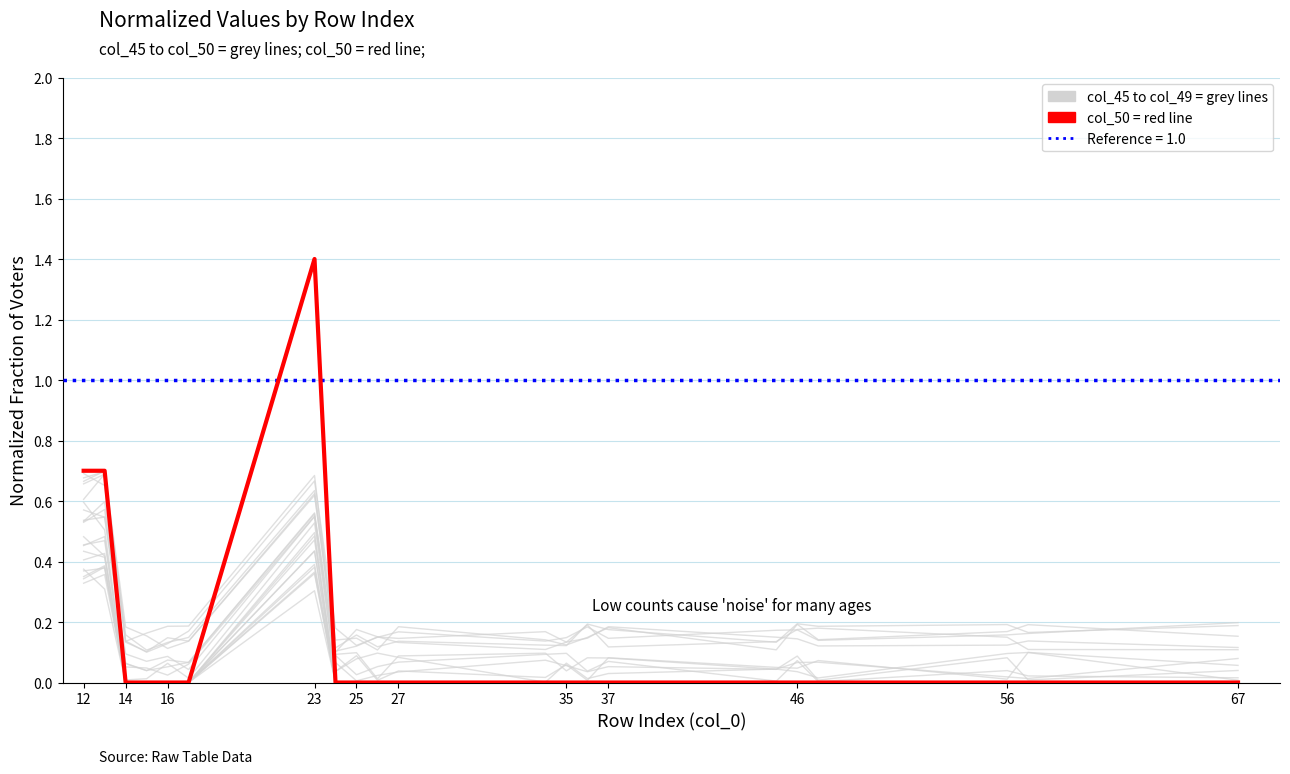

How many points are higher than both their immediate neighbors (excluding endpoints)?

1